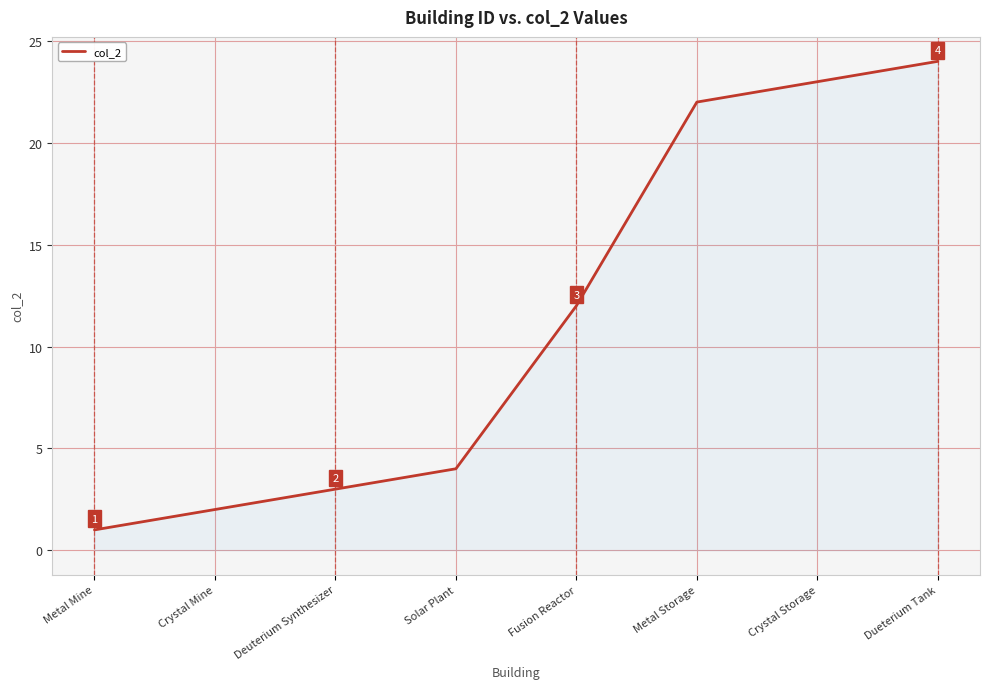

List the labels in order of value, largest first.

Dueterium Tank, Crystal Storage, Metal Storage, Fusion Reactor, Solar Plant, Deuterium Synthesizer, Crystal Mine, Metal Mine